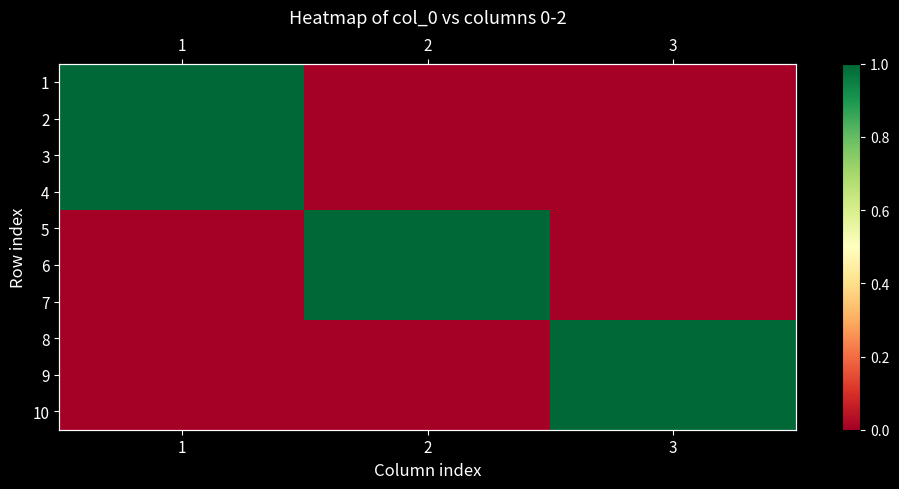

Count the 9 values in the range 0 to 1.

3